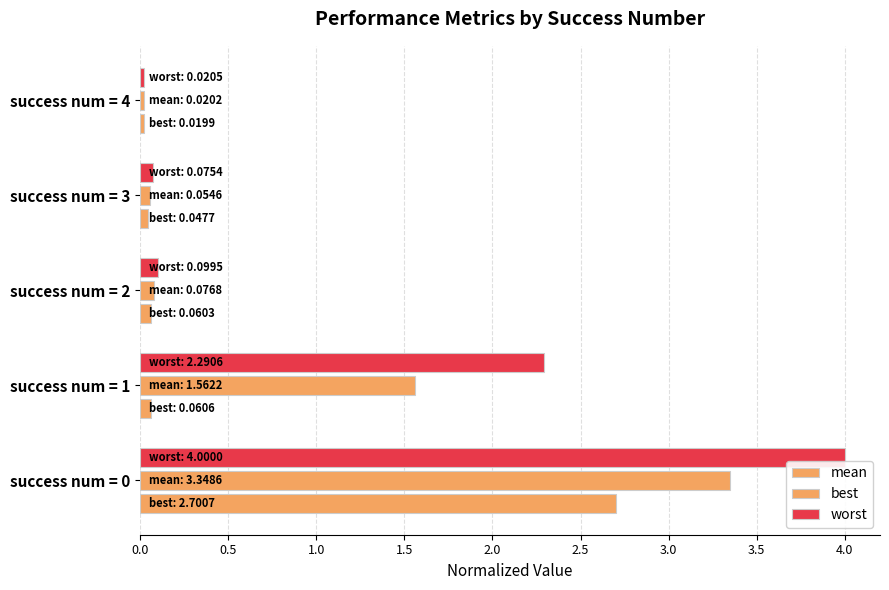

How many distinct data groups are displayed?

3